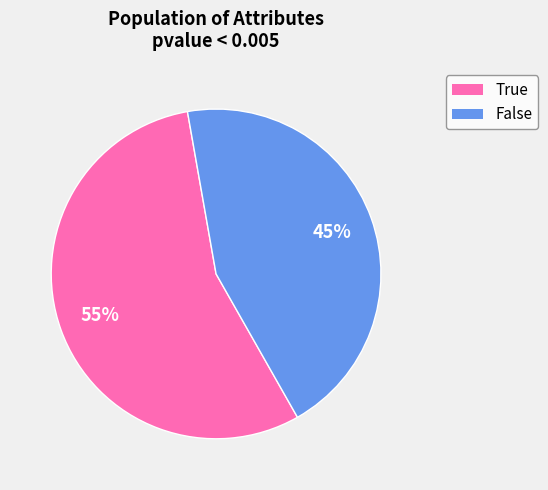

Count the number of slices in the pie.

2